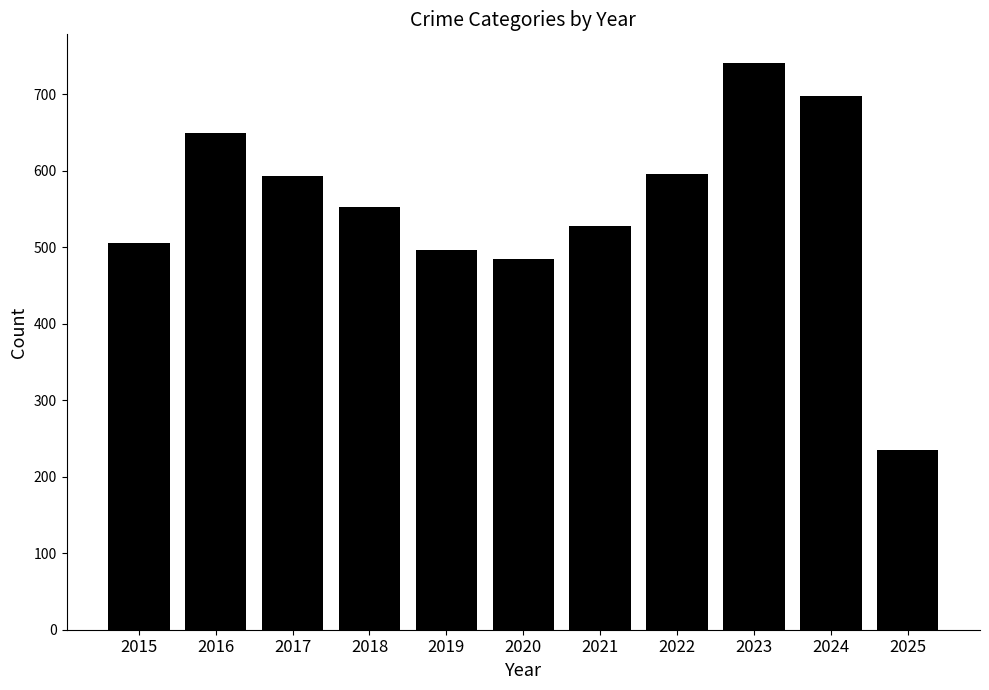

What is the change in value from 2018 to 2022?

+43